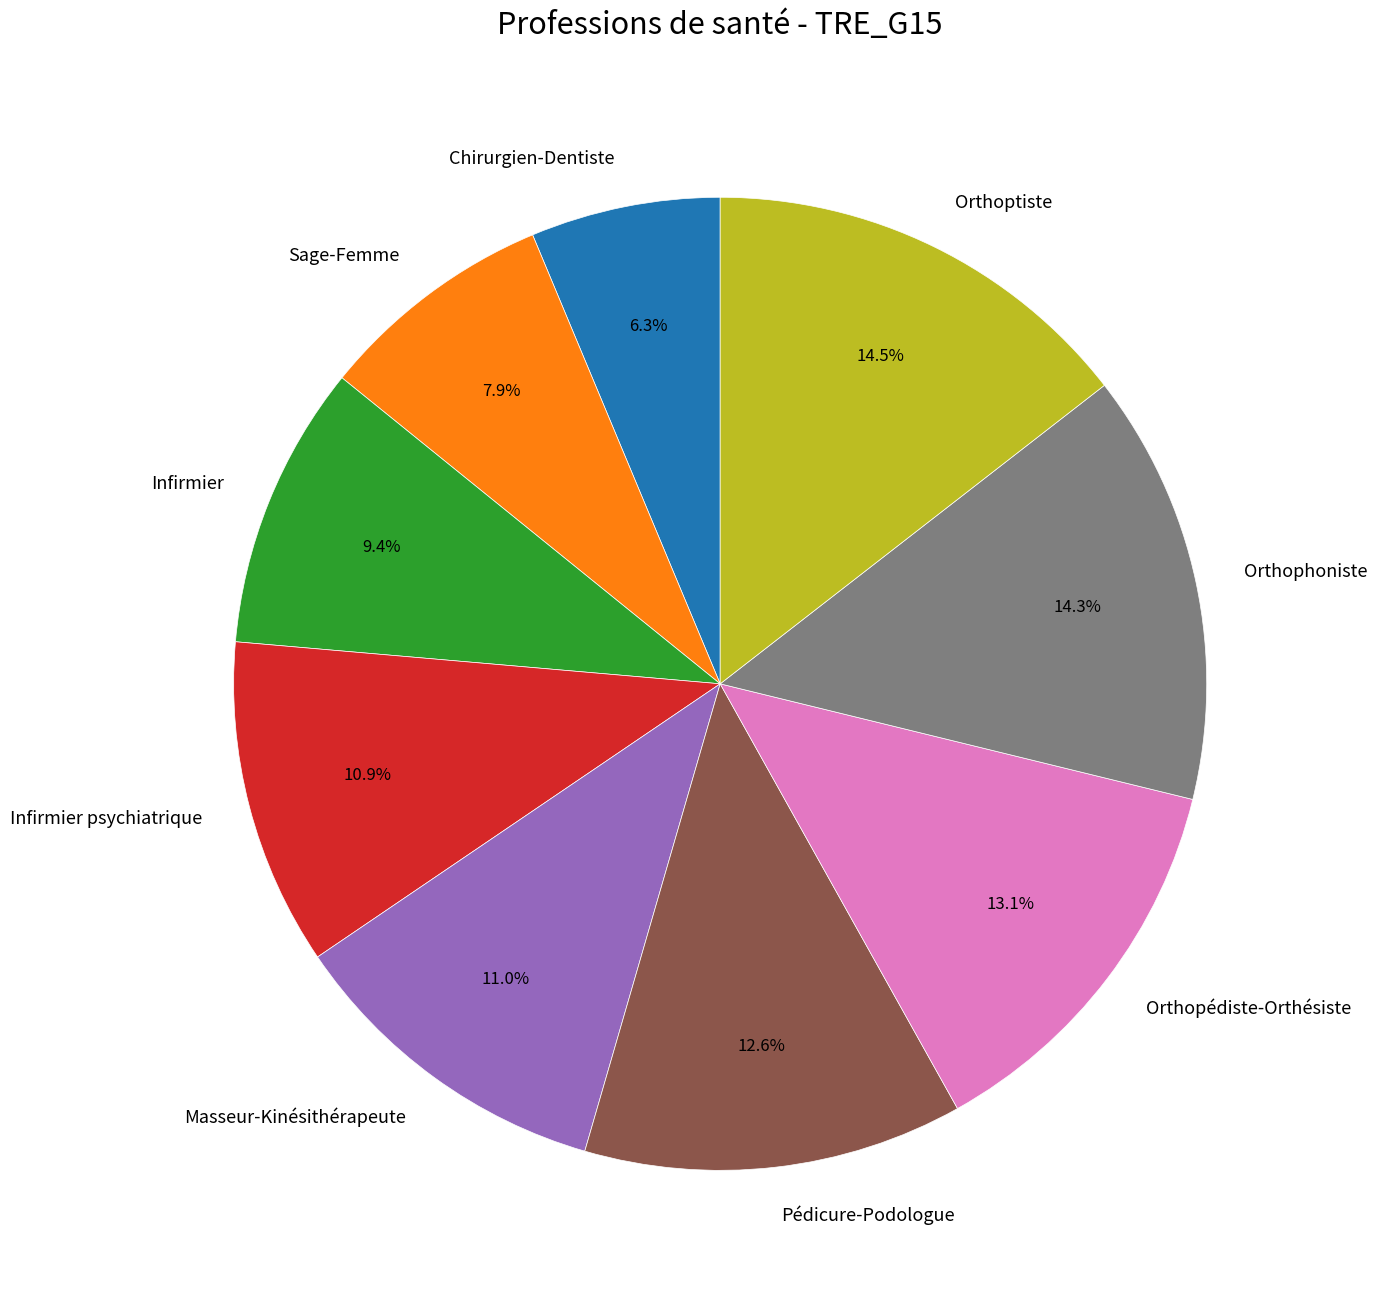

How many slices are in this pie chart?

9